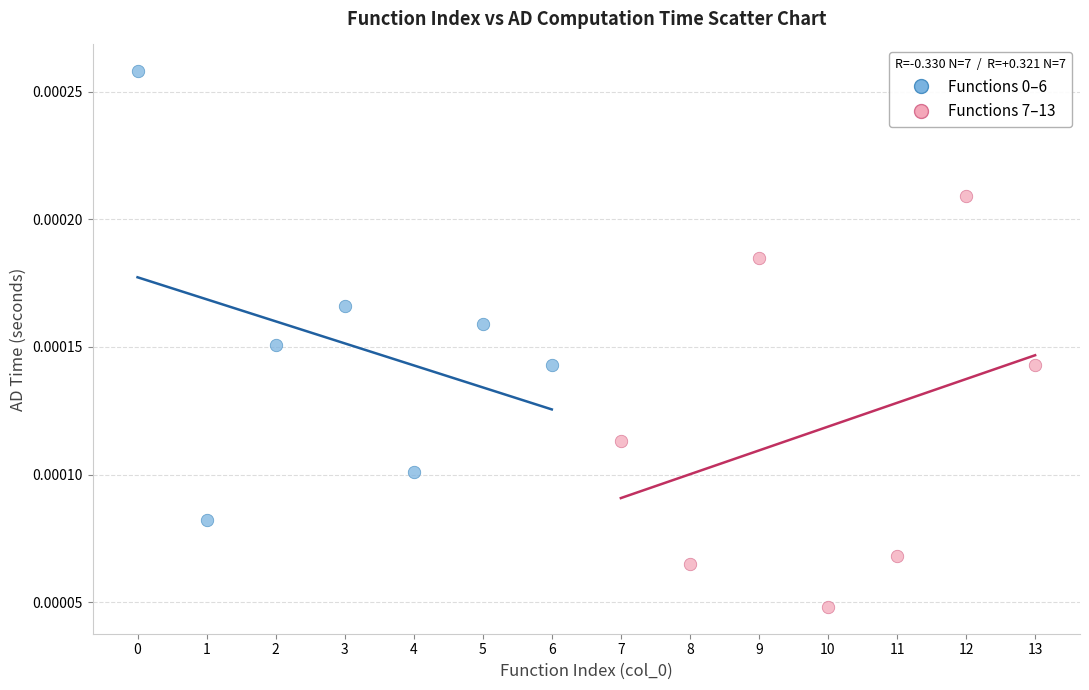

Which series reaches the minimum Y coordinate?

Functions 7–13